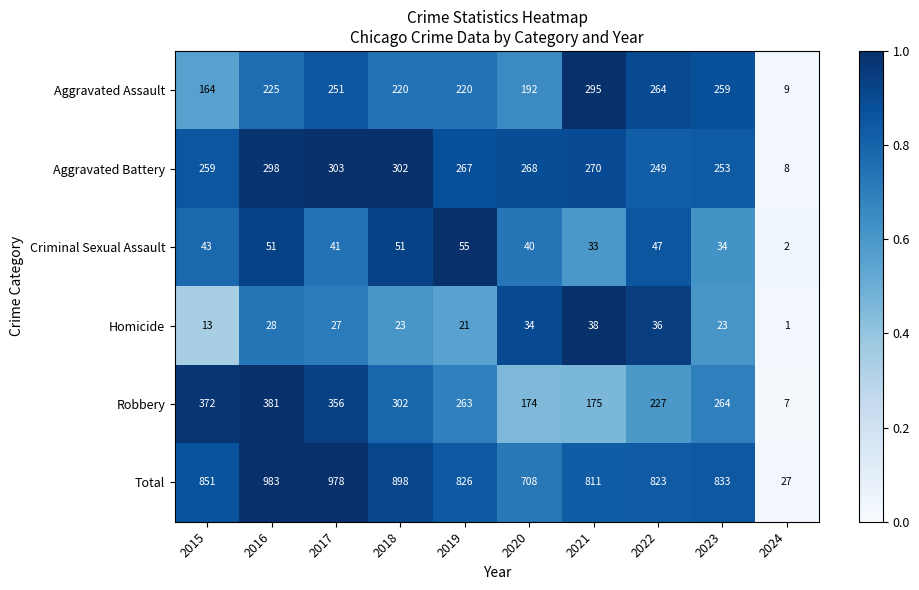

At which category does the chart reach its minimum across all series?

2024